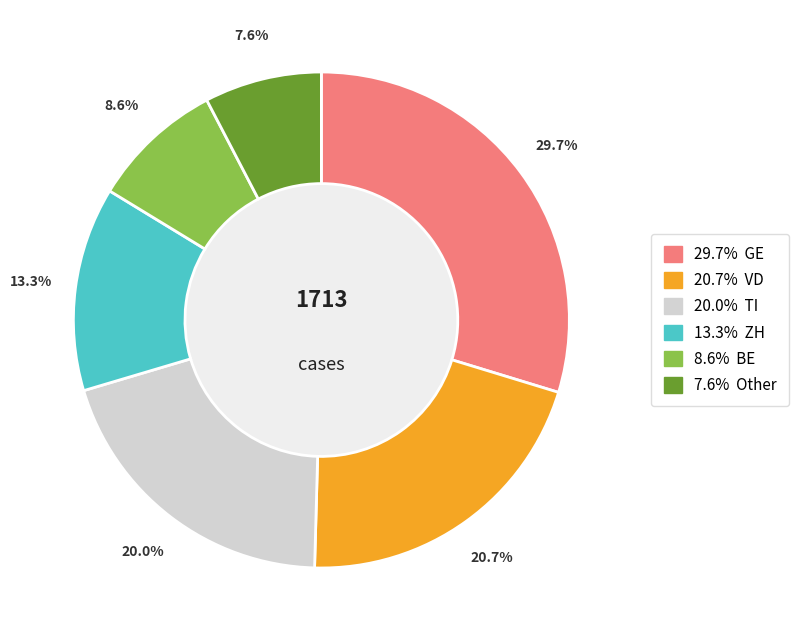

Does any single category account for the majority?

No